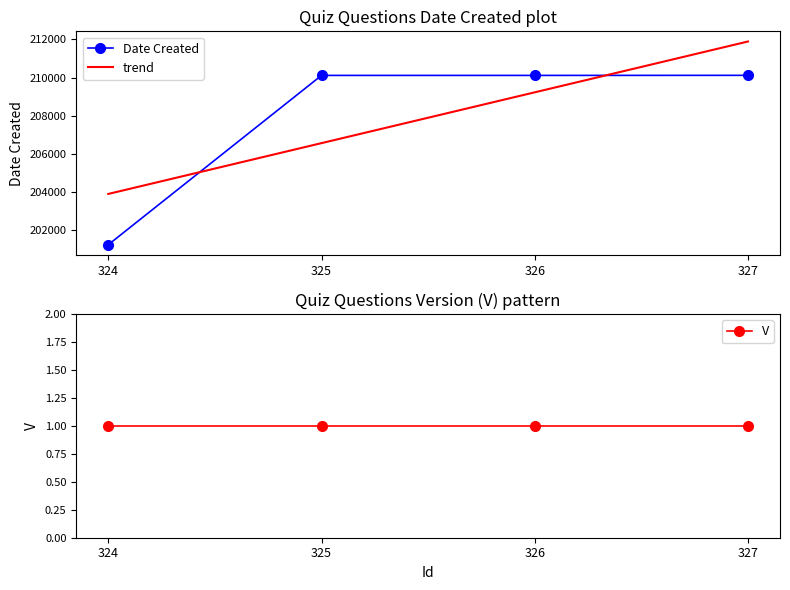

Which has a higher value, 324 or 327?

327